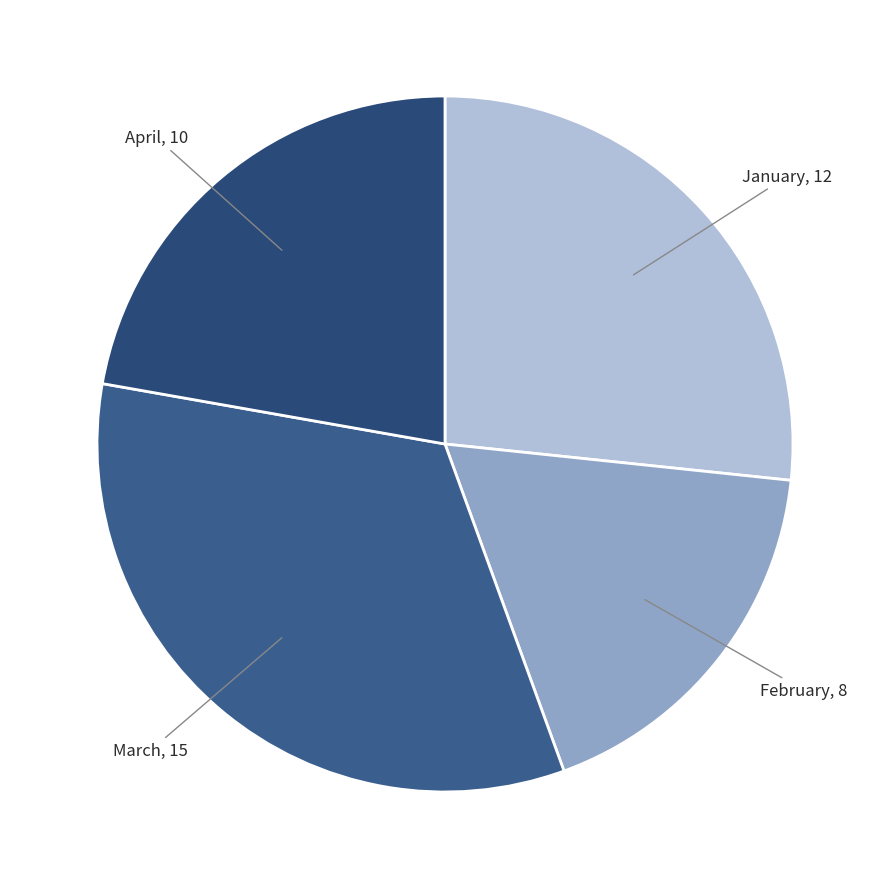

Is it true that March is 28% of the pie?

False